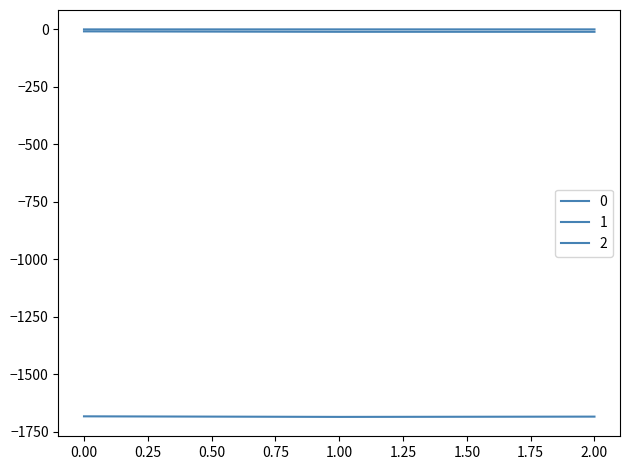

What is the sum of all 0 values?

-5053.2